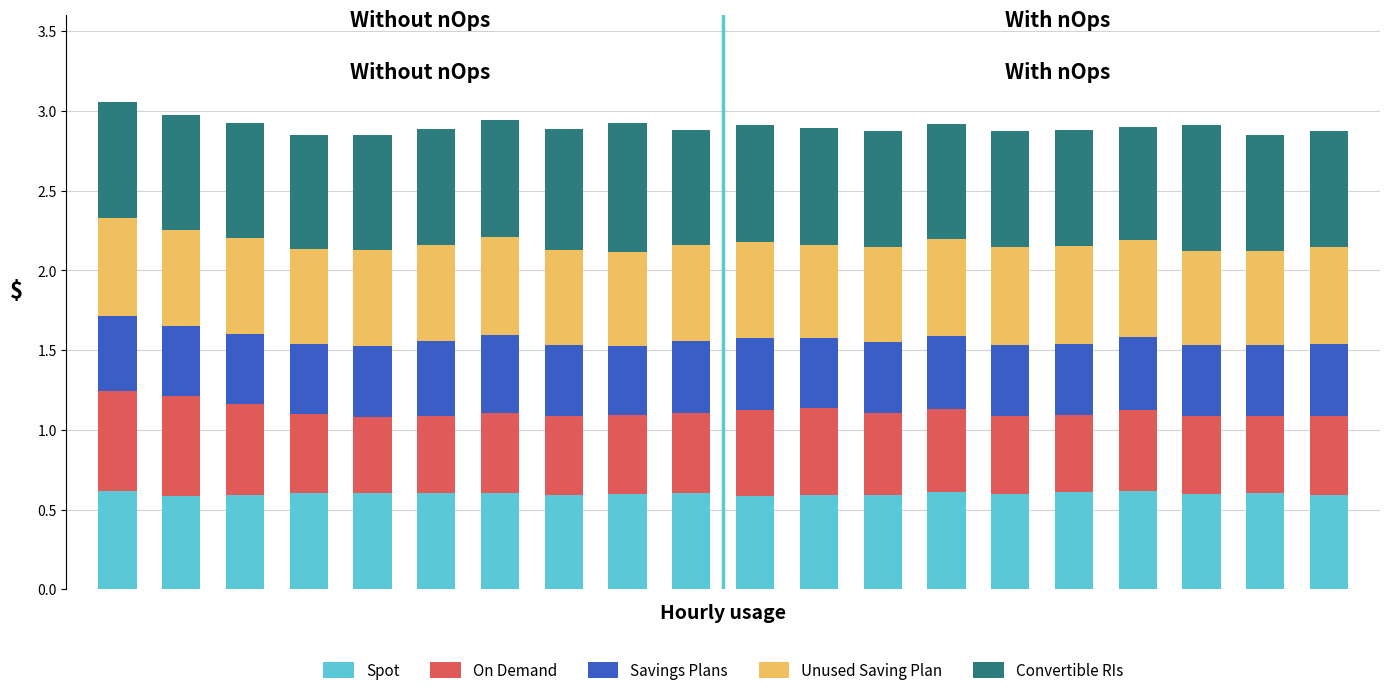

Are the bars horizontal?

No